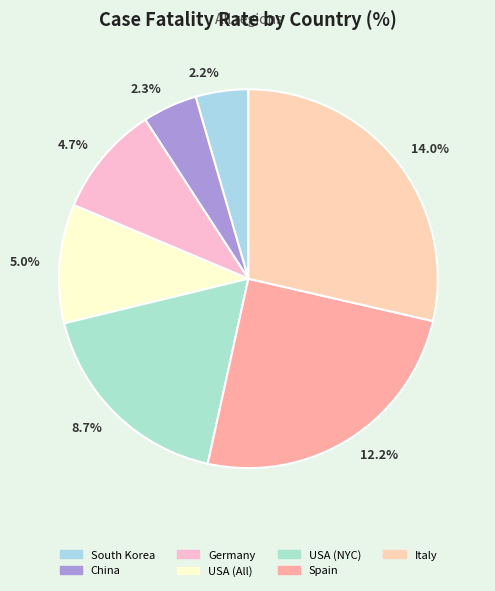

Does any single category account for the majority?

No